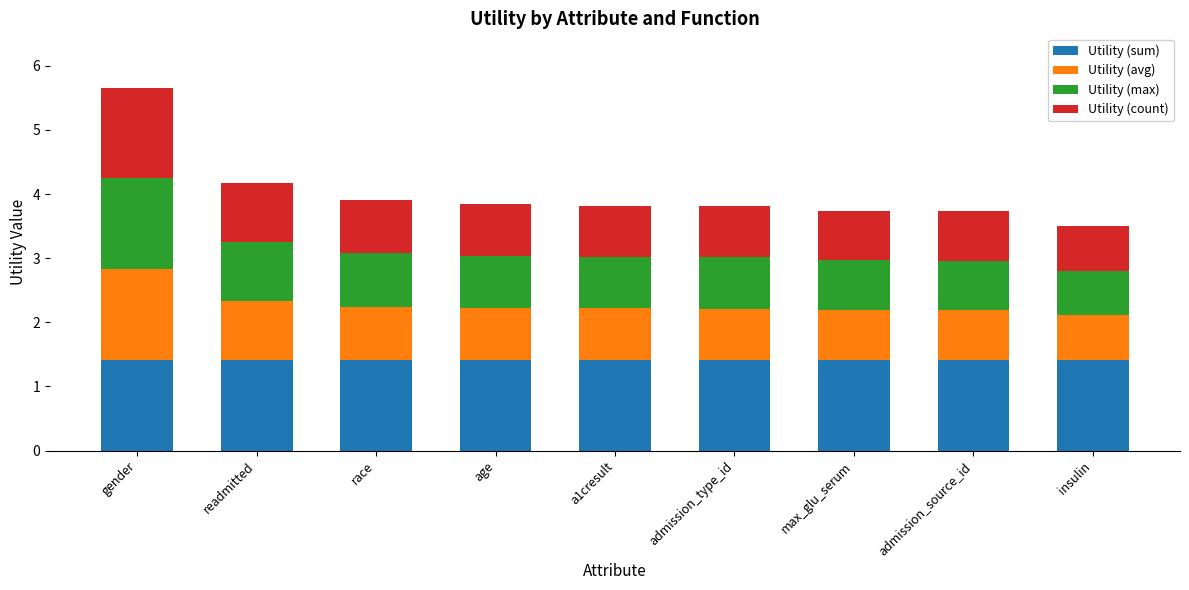

What is the value of the Utility (sum) bar at the 9th from the left?

1.4